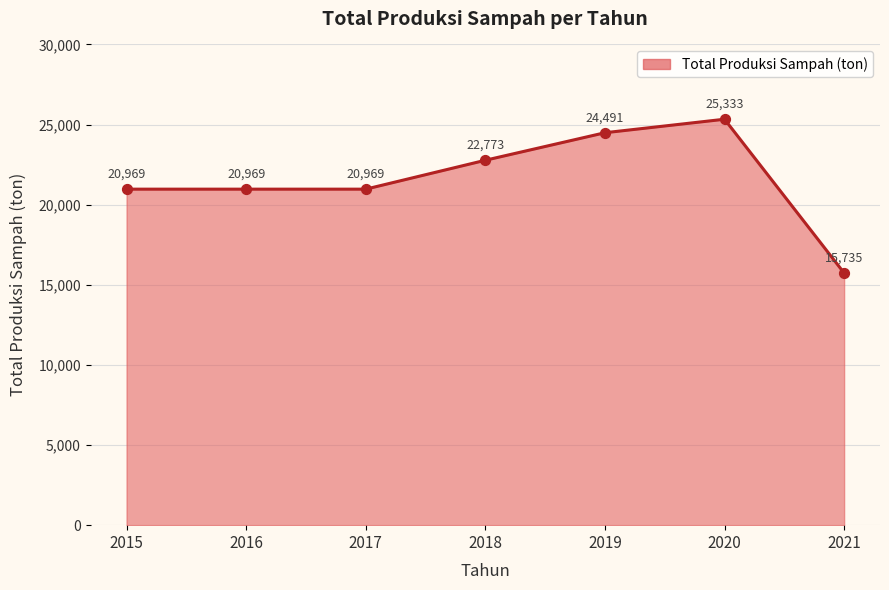

What is the change in value from 2017 to 2020?

+4363.7